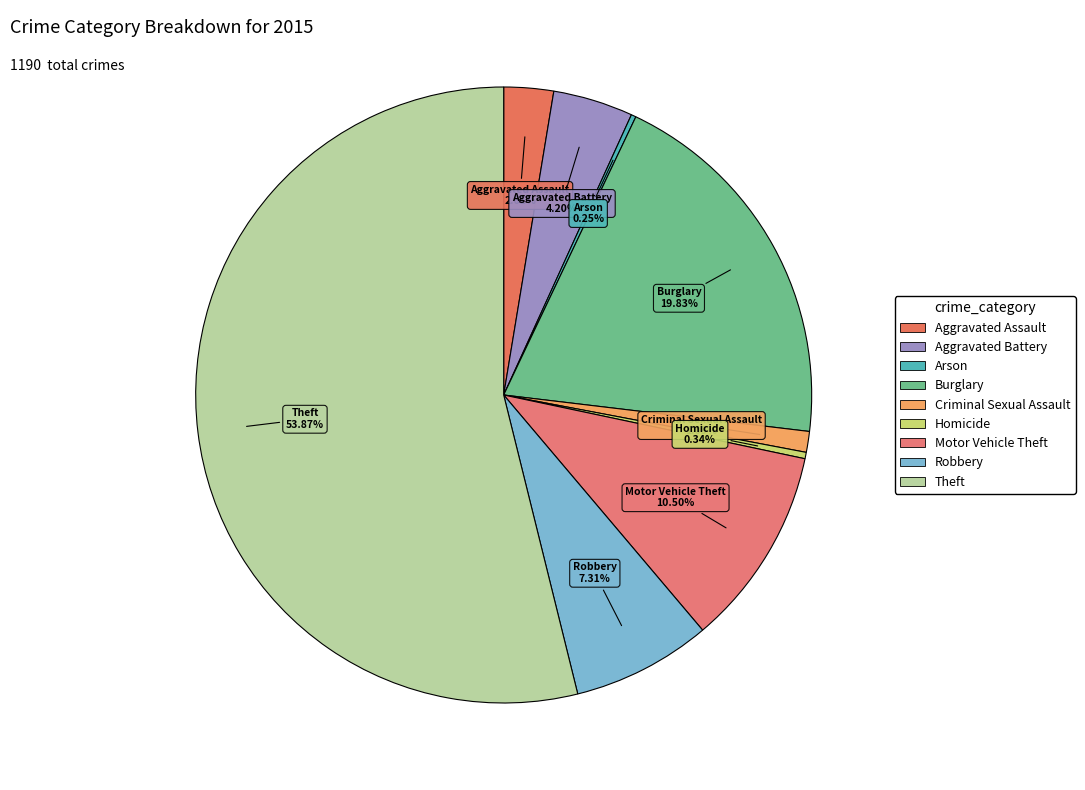

Approximately how many times larger is the value at Theft compared to Robbery?

7.4